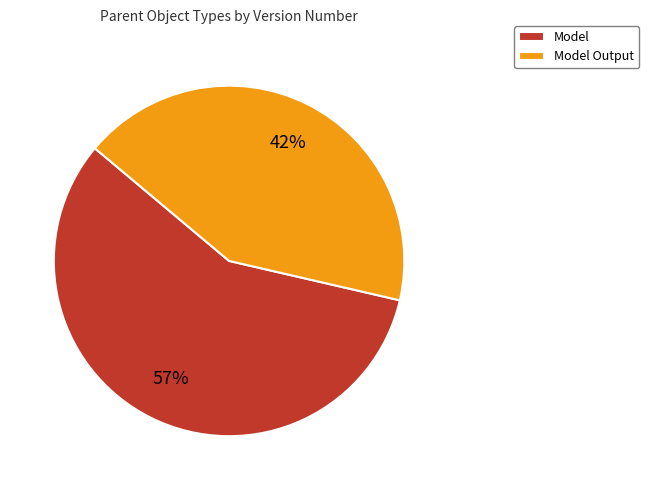

Which category has the smallest portion of the pie?

Model Output